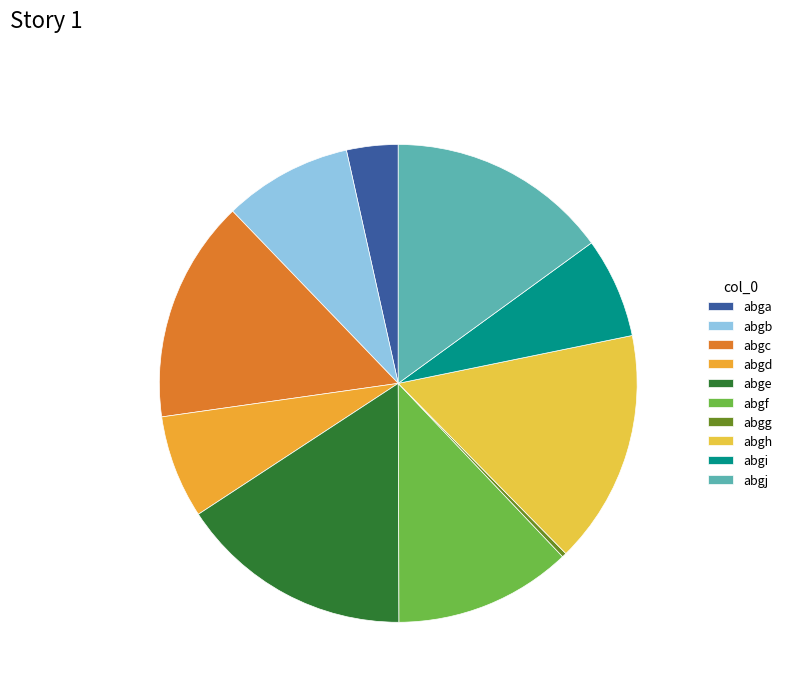

Which has a higher value, abgf or abgd?

abgf